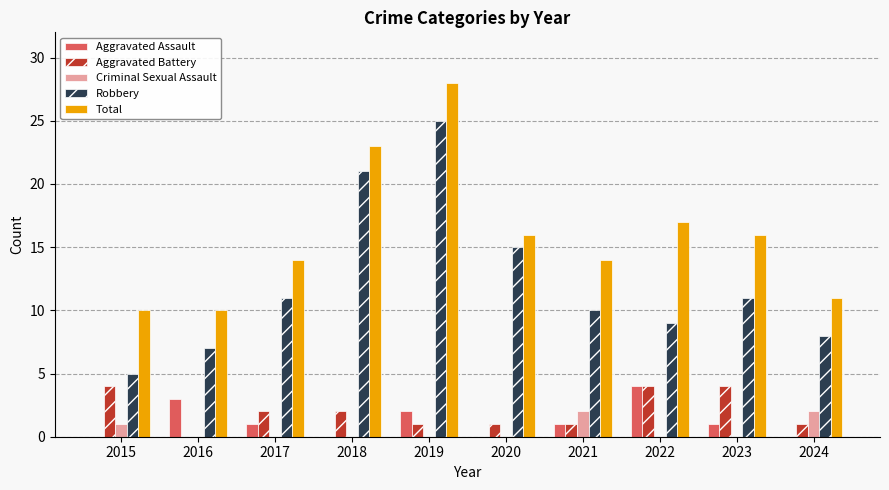

What is the total value across all series at 2018?

46